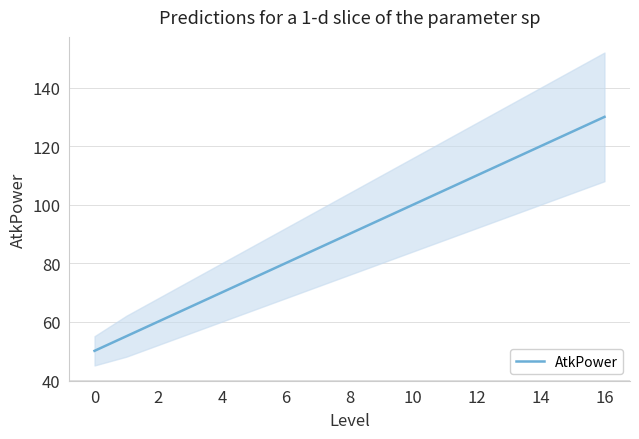

True or false: the data shows 157 at 9.

False